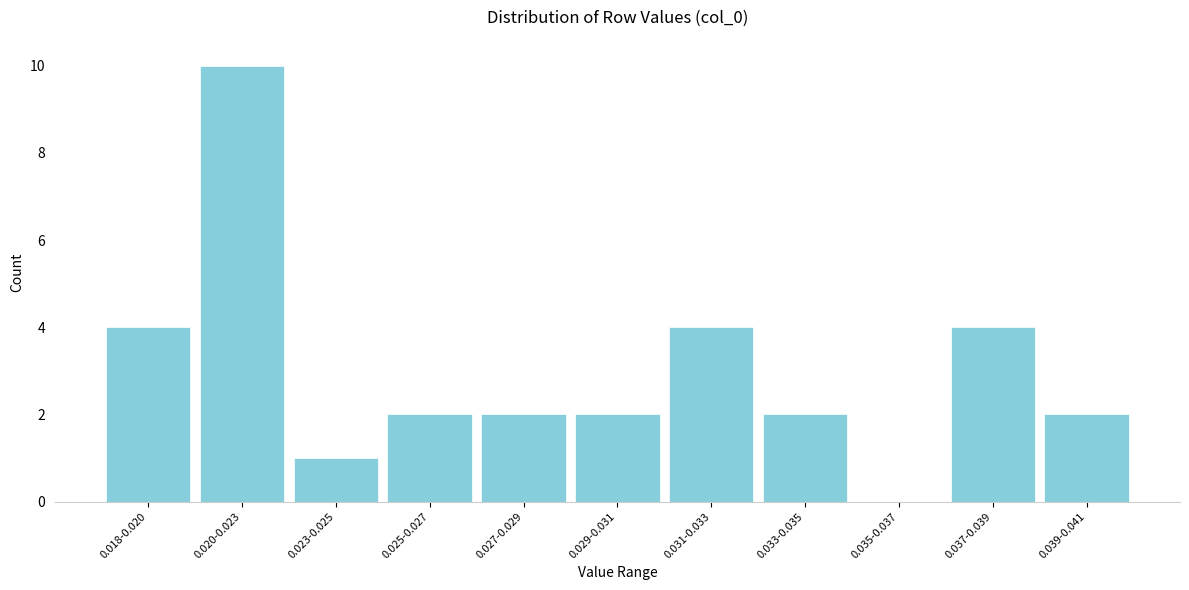

Reading left to right, list all the values displayed in this chart.

0.018-0.020=4	0.020-0.023=10	0.023-0.025=1	0.025-0.027=2	0.027-0.029=2	0.029-0.031=2	0.031-0.033=4	0.033-0.035=2	0.035-0.037=0	0.037-0.039=4	0.039-0.041=2